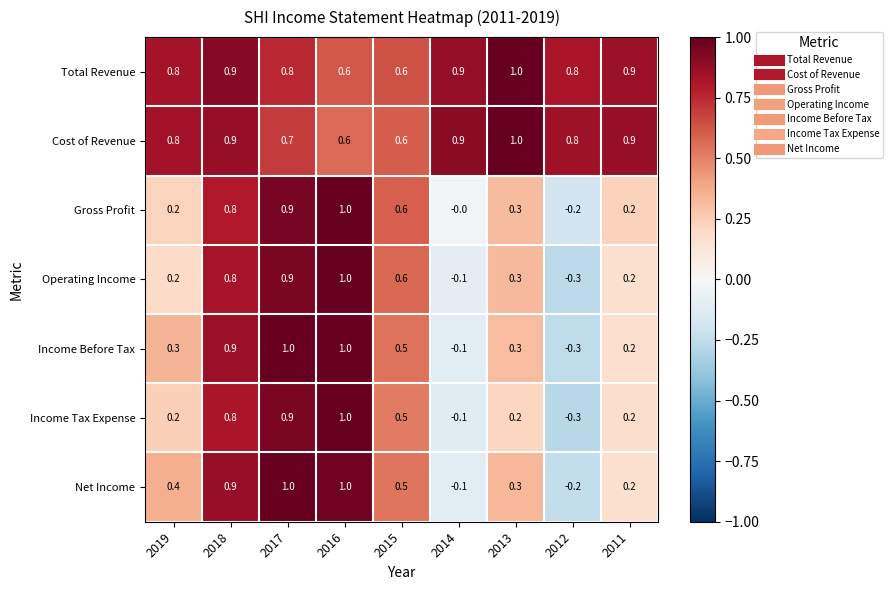

What is the difference between the Net Income values at 2017 and 2015?

0.5